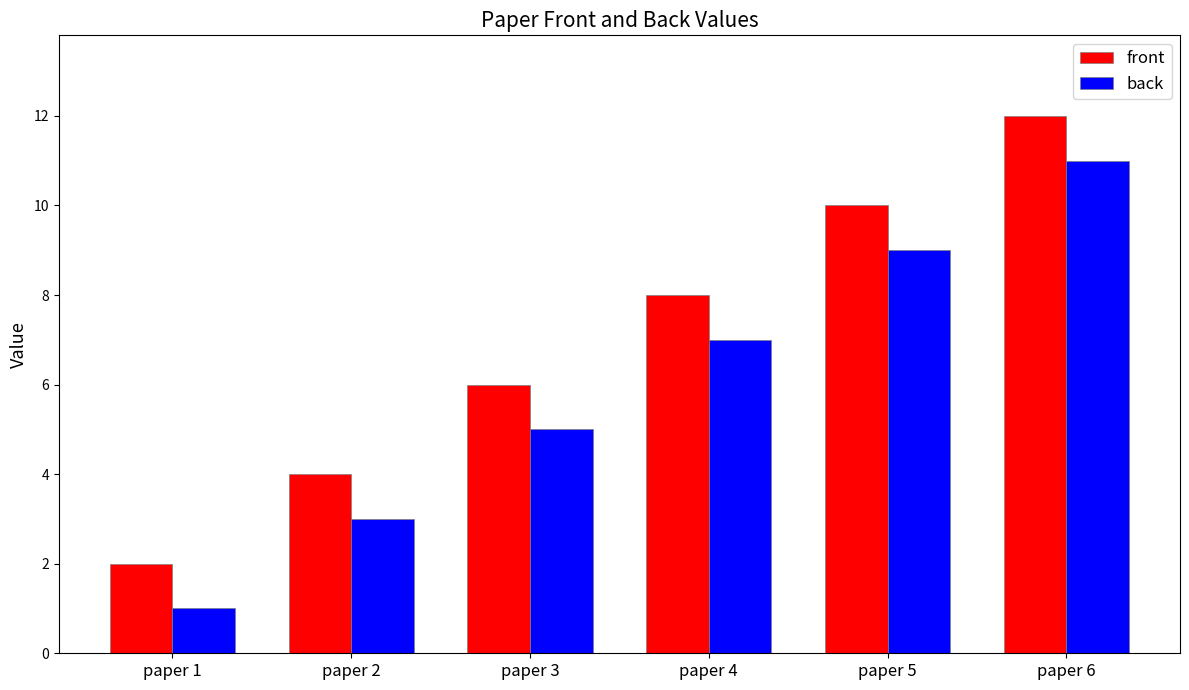

What is the value of the front bar at the 5th from the left?

10